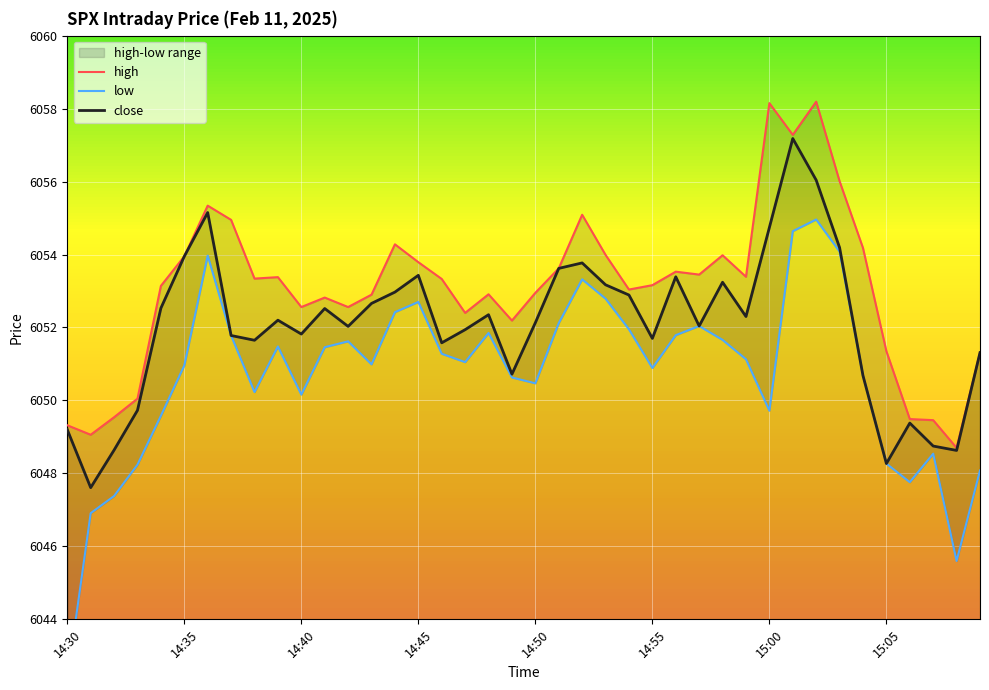

At how many categories does at least one series exceed 6050?

34